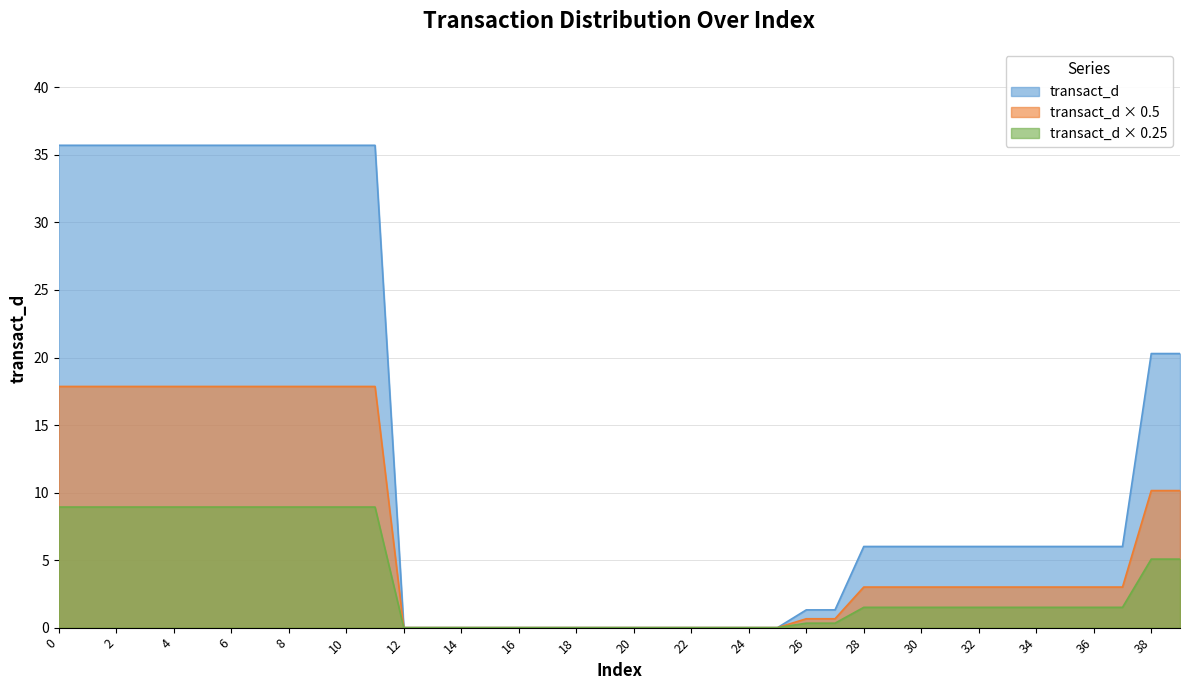

What is the sum of the values at 33 and 28?

12.0